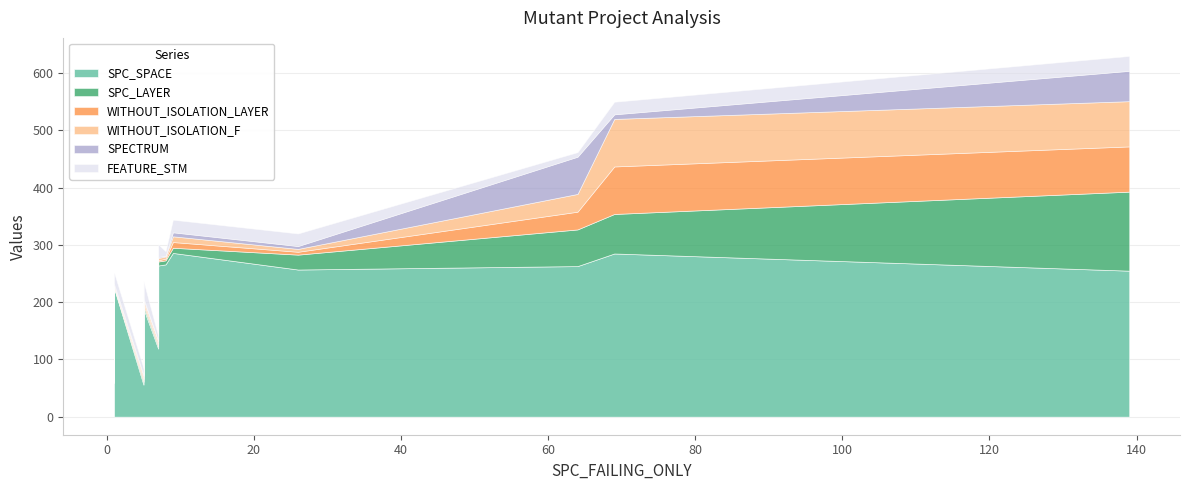

What is the difference between the maximum and minimum values in the FEATURE_STM series?

22